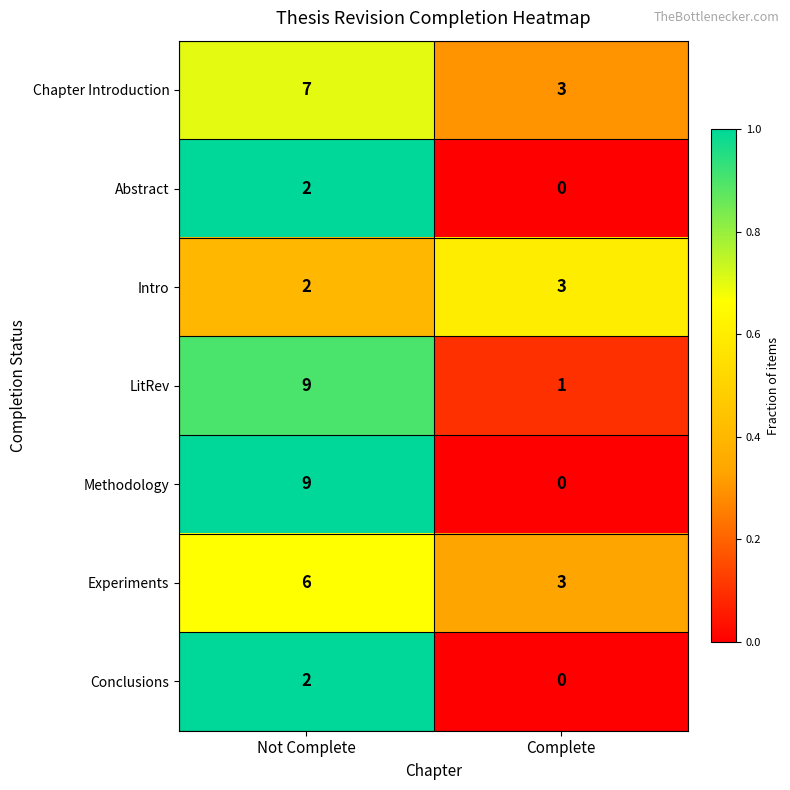

At which label is Methodology closest to 4?

Complete